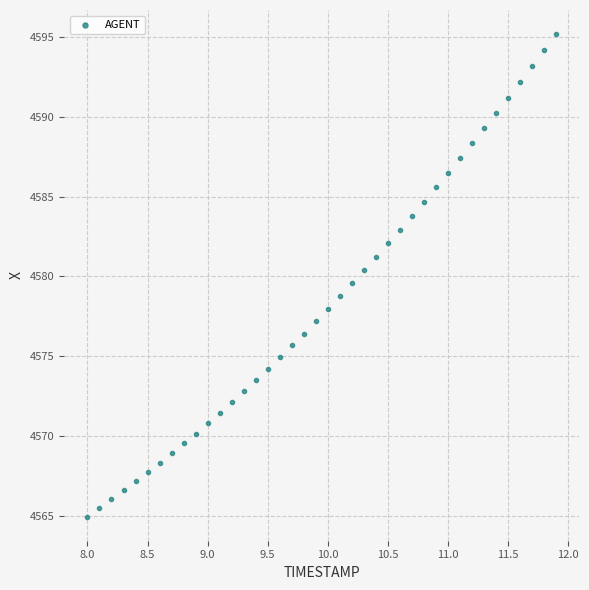

What is the range of X values (max minus min)?

3.9